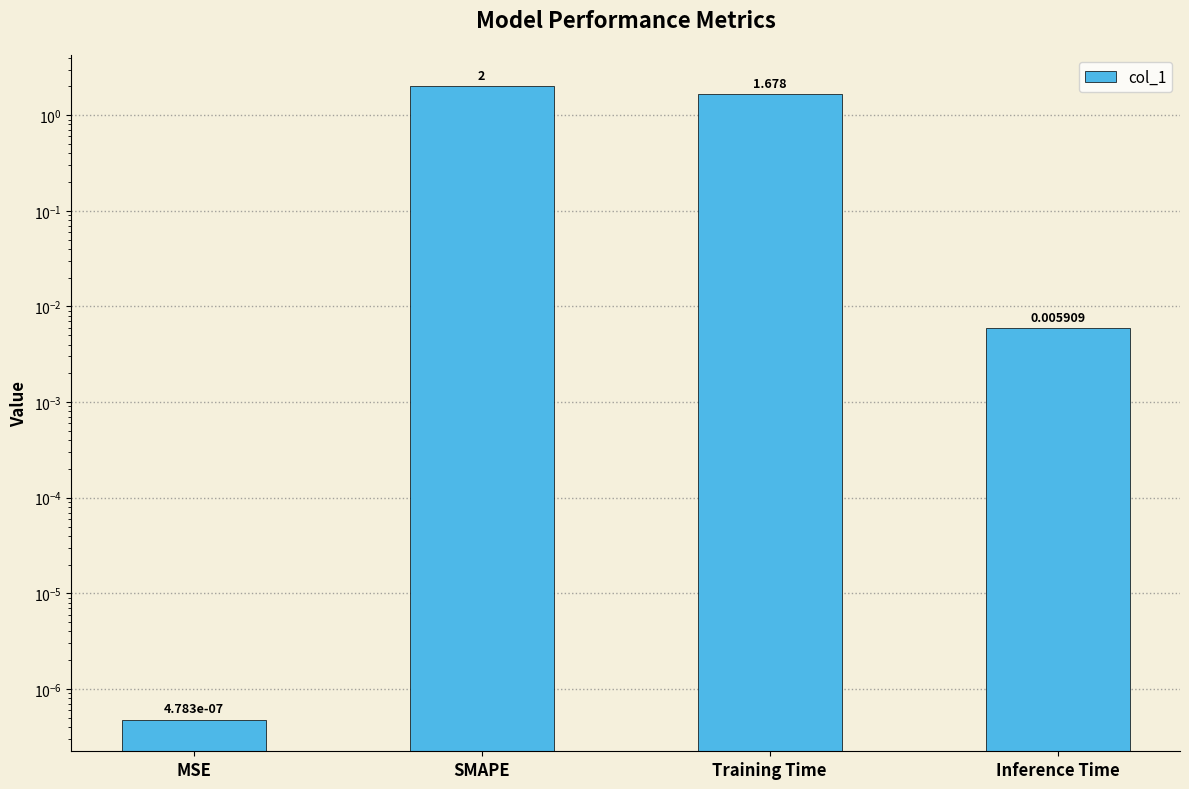

Reading right to left, transcribe all the data shown in this chart.

Inference Time=0.0	Training Time=1.7	SMAPE=2.0	MSE=0.0